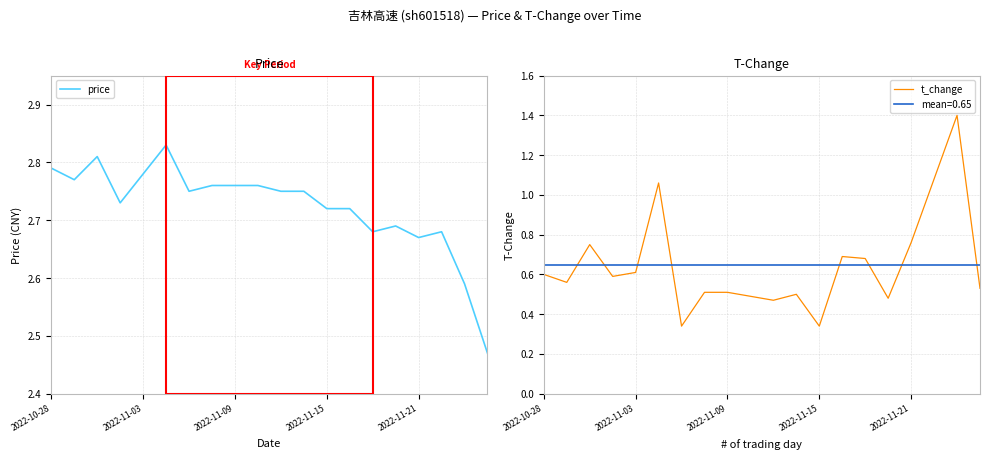

Which series has the largest range (max minus min)?

t_change